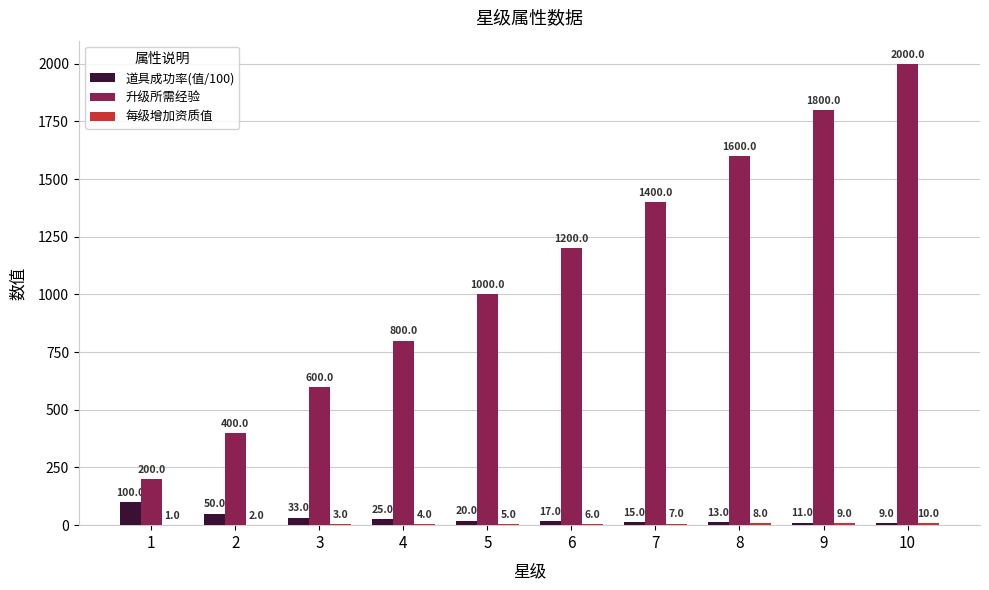

What is the difference between the 道具成功率(值/100) values at 1 and 8?

87